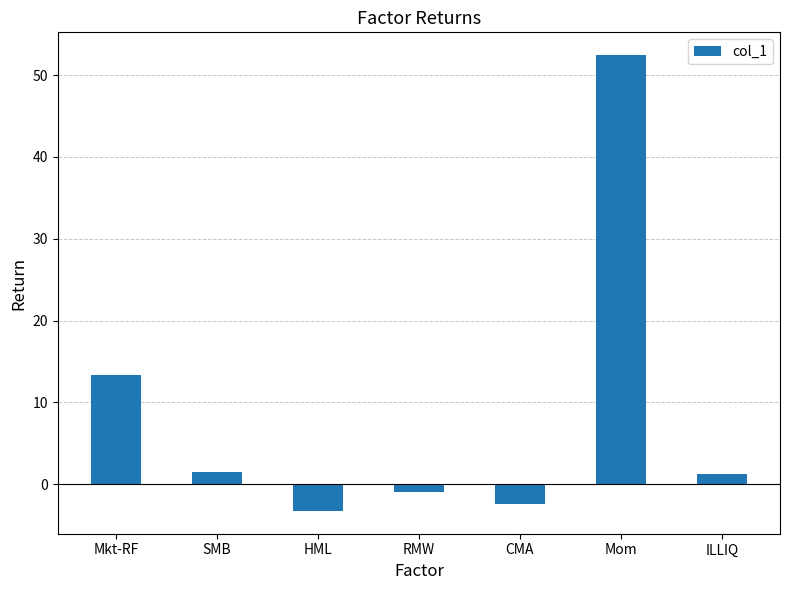

Reading right to left, list all the values displayed in this chart.

1.2	52.5	-2.5	-0.9	-3.3	1.5	13.3